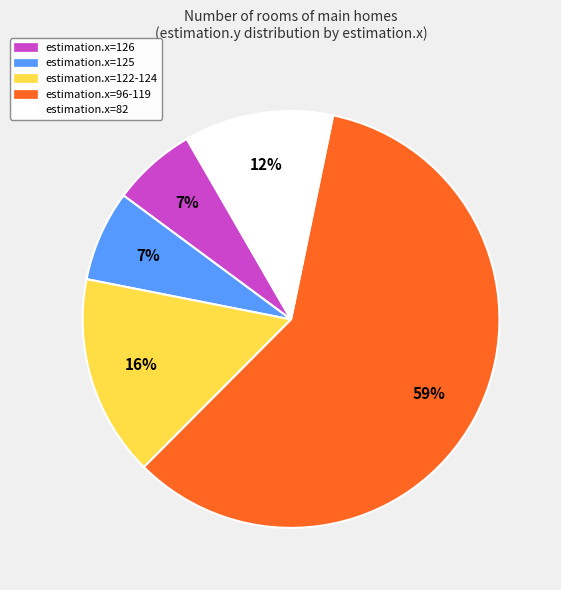

The estimation.x=96-119 slice represents 74% of the pie. True or false?

False